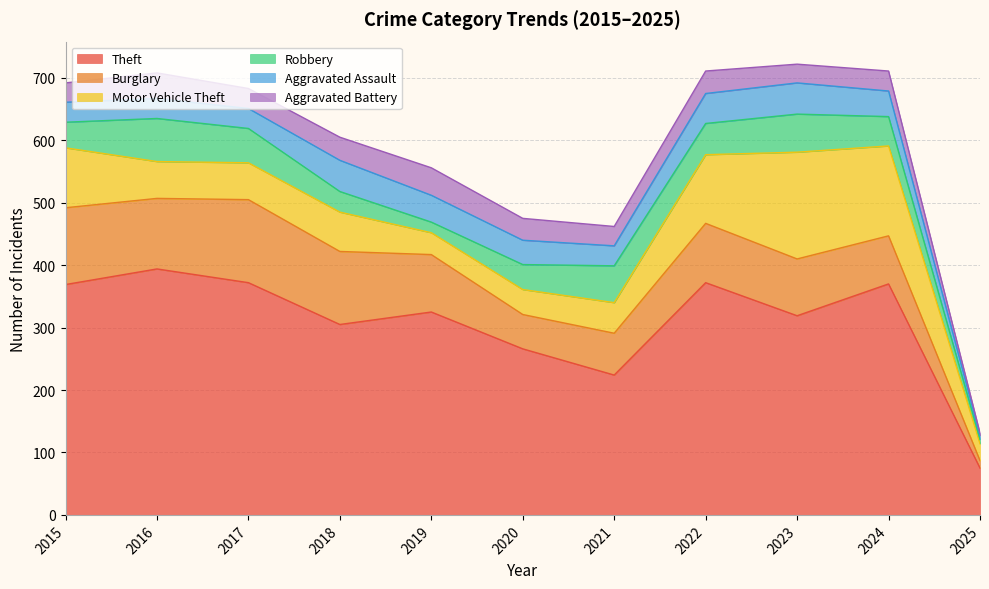

Does the chart display data point markers on the line(s)?

No